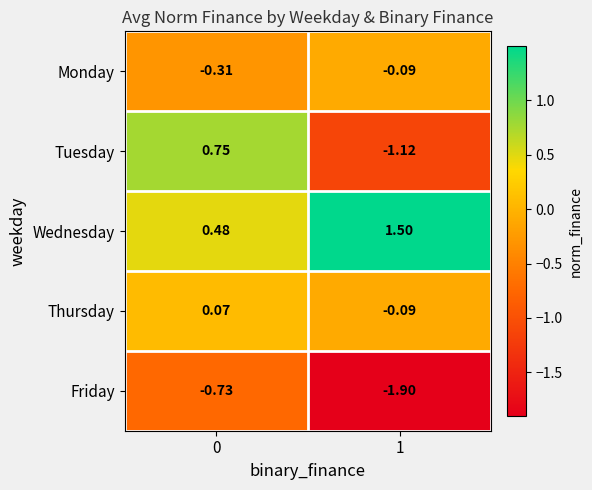

Which series has the largest total across all categories?

Wednesday